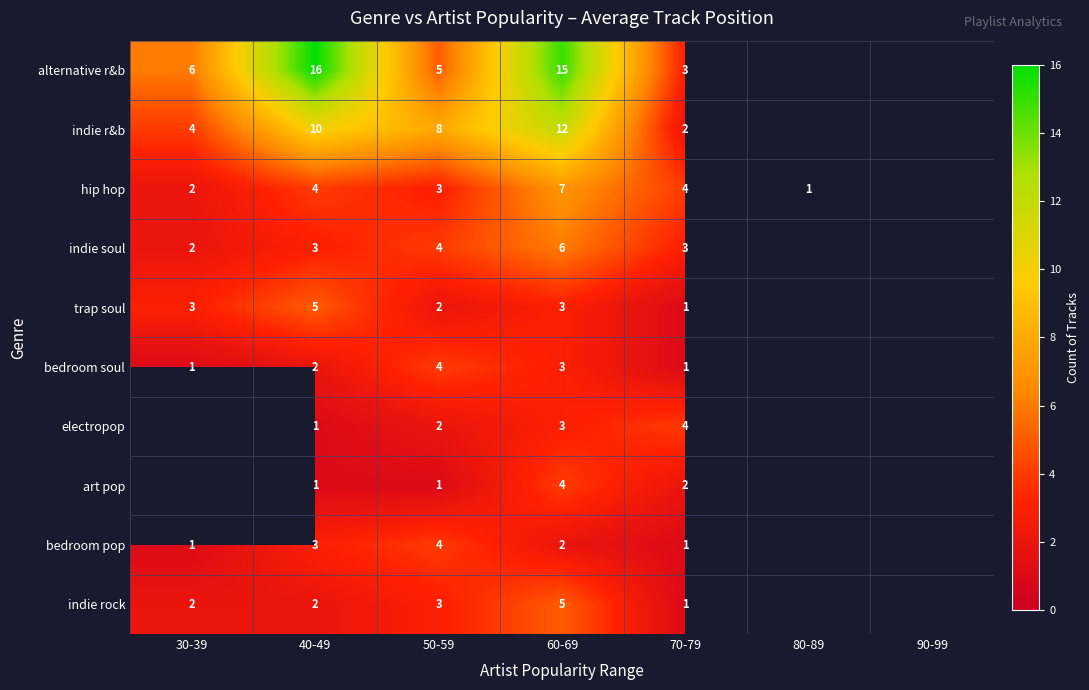

What is the sum of the hip hop values at 30-39 and 50-59?

5